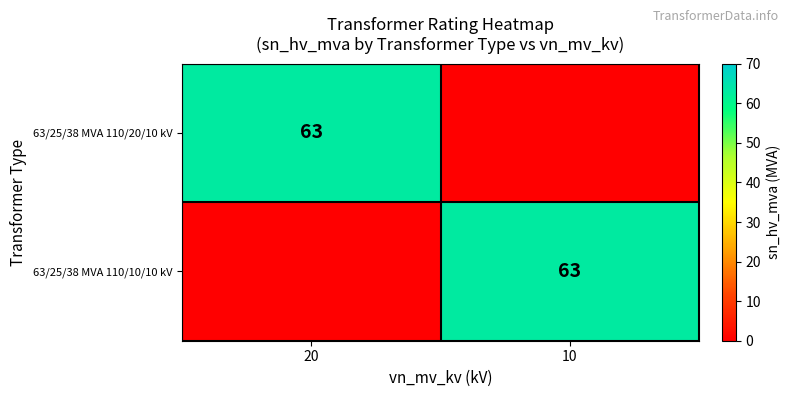

Is it true that 63/25/38 MVA 110/10/10 kV equals 94 at 10?

False